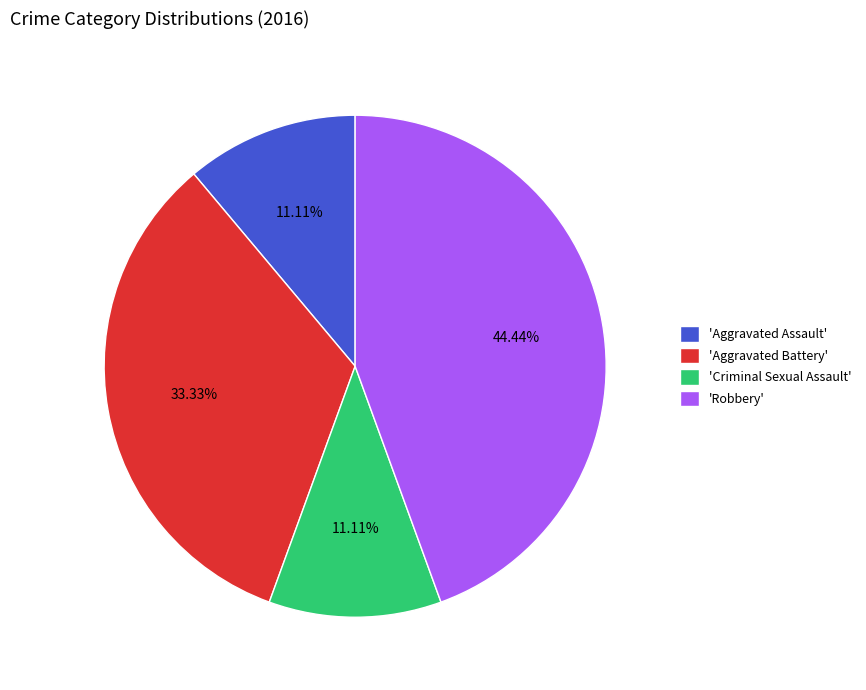

What is the largest slice in the pie chart?

'Robbery'